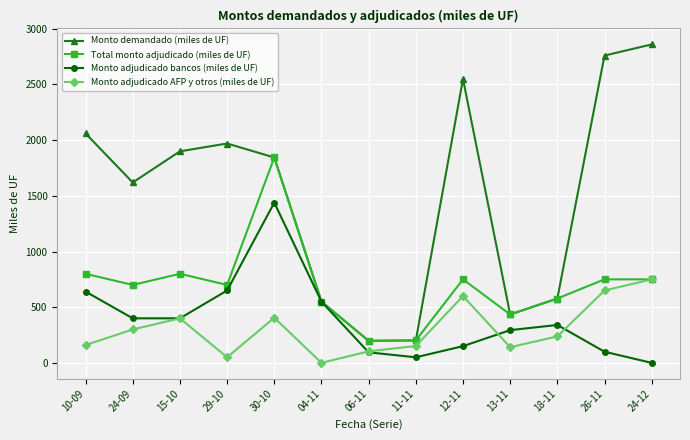

How many interior local valleys does the Total monto adjudicado (miles de UF) series have?

4